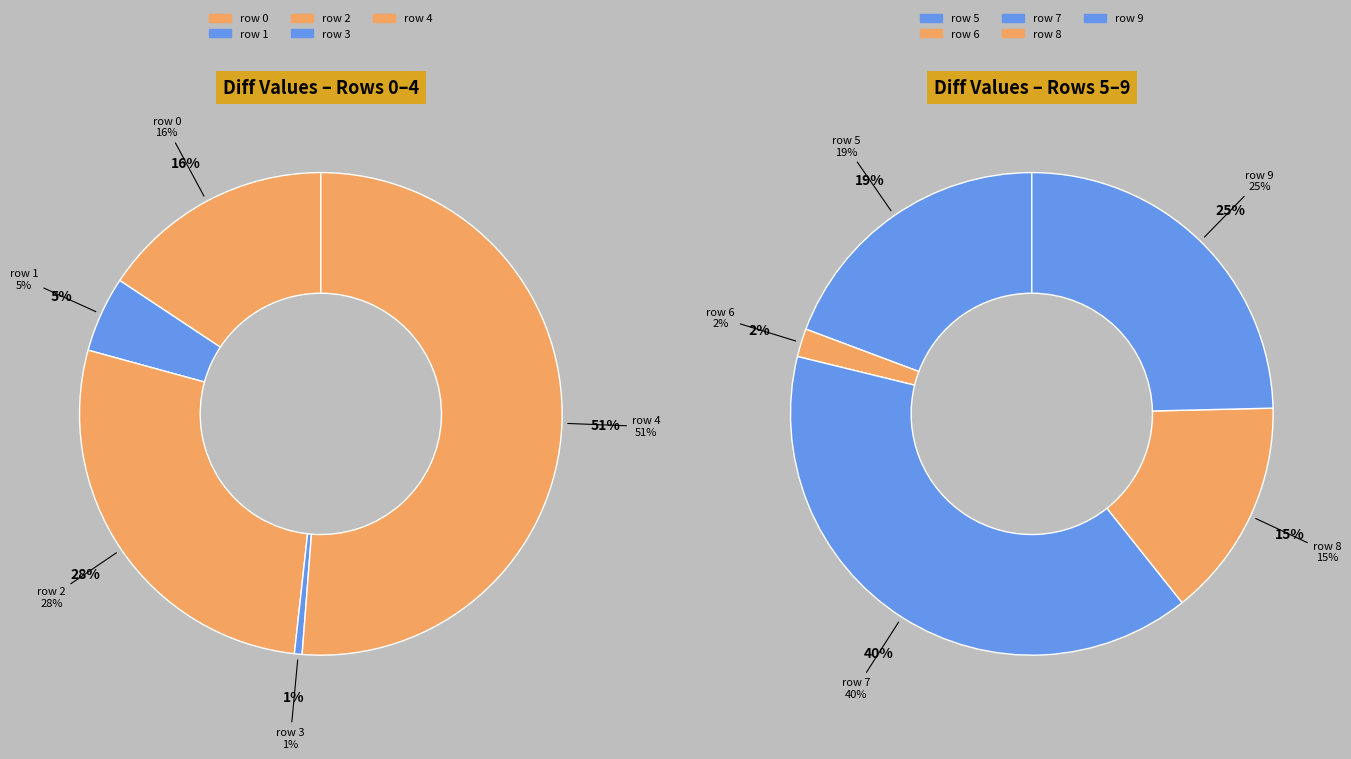

How many segments does this pie chart have?

10